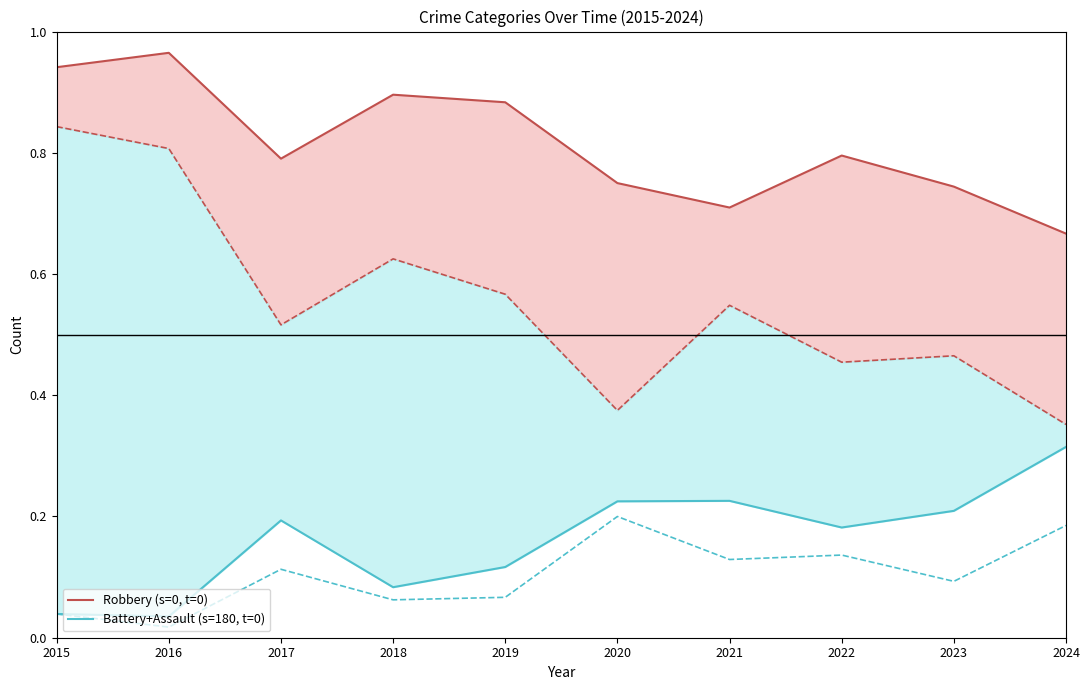

In Battery+Assault (s=180, t=0), how many points are higher than both neighbors (excluding endpoints)?

2